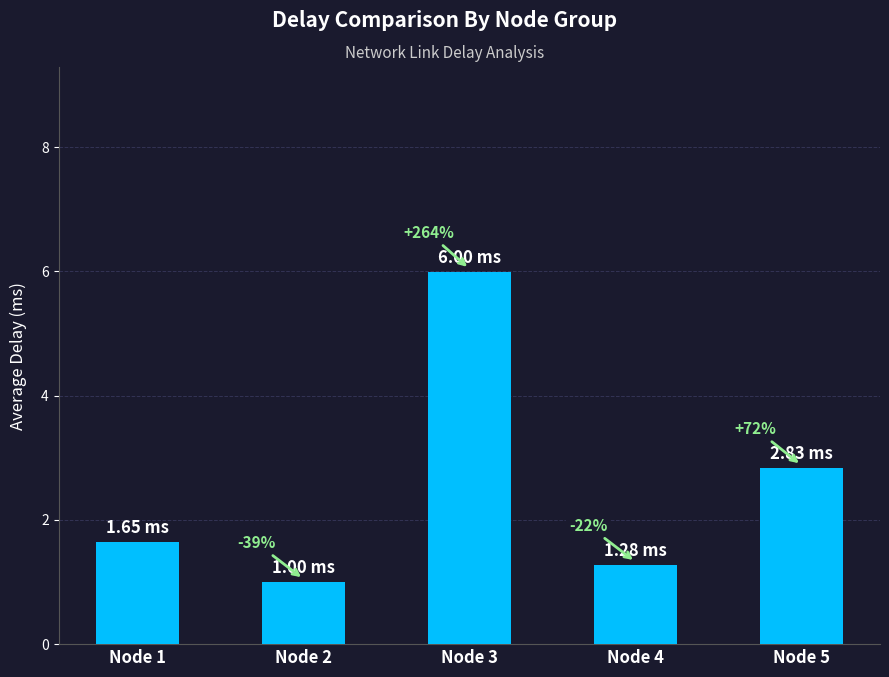

Read the value at Node 3.

6.0